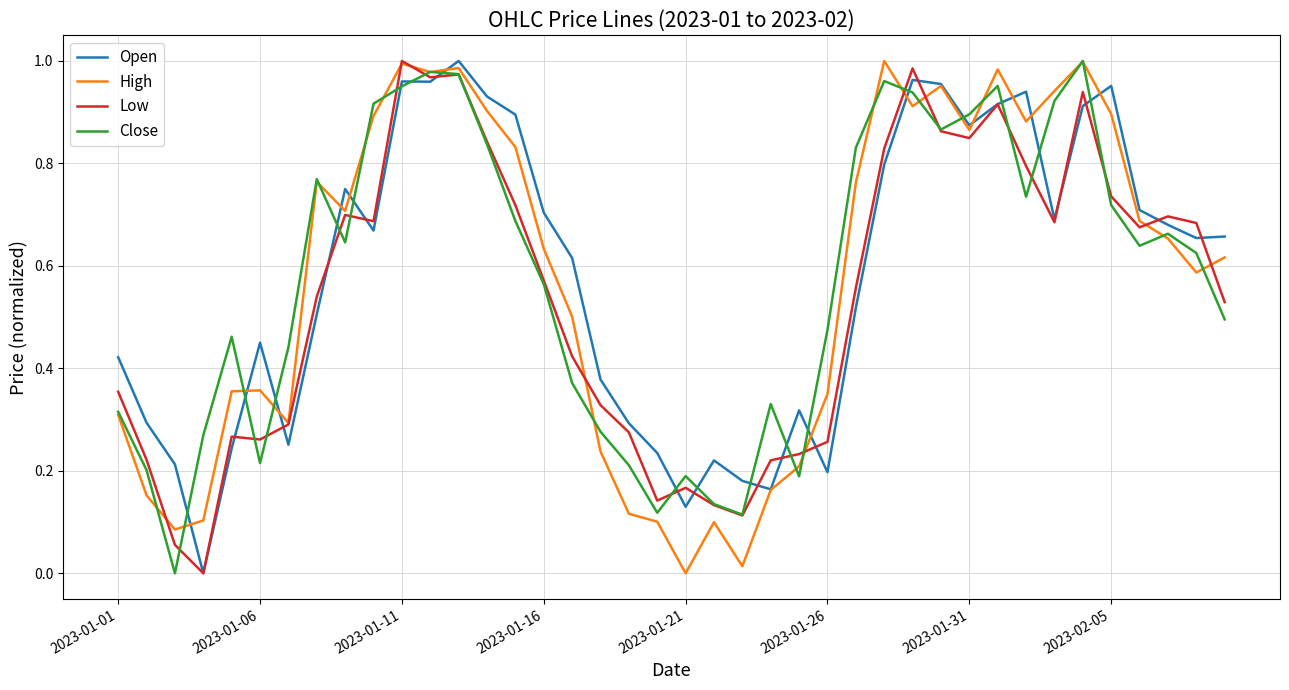

How many intersections are there between Low and High?

9